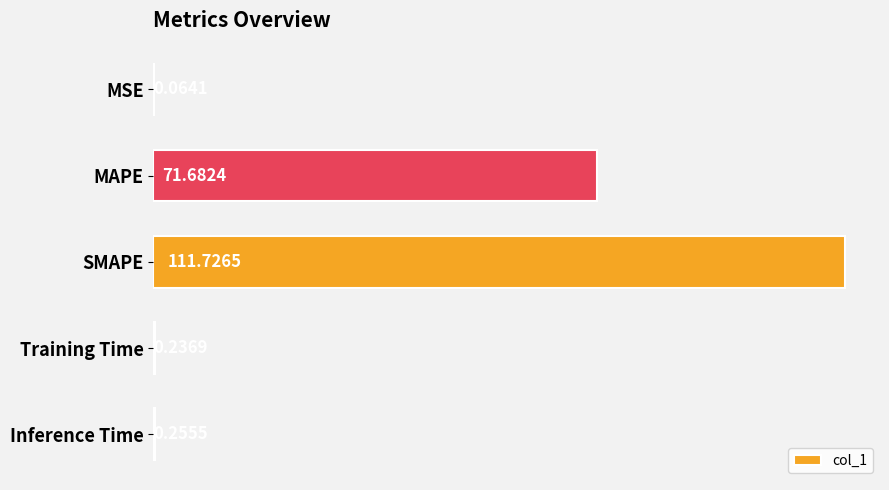

At which label is the value closest to 55?

MAPE